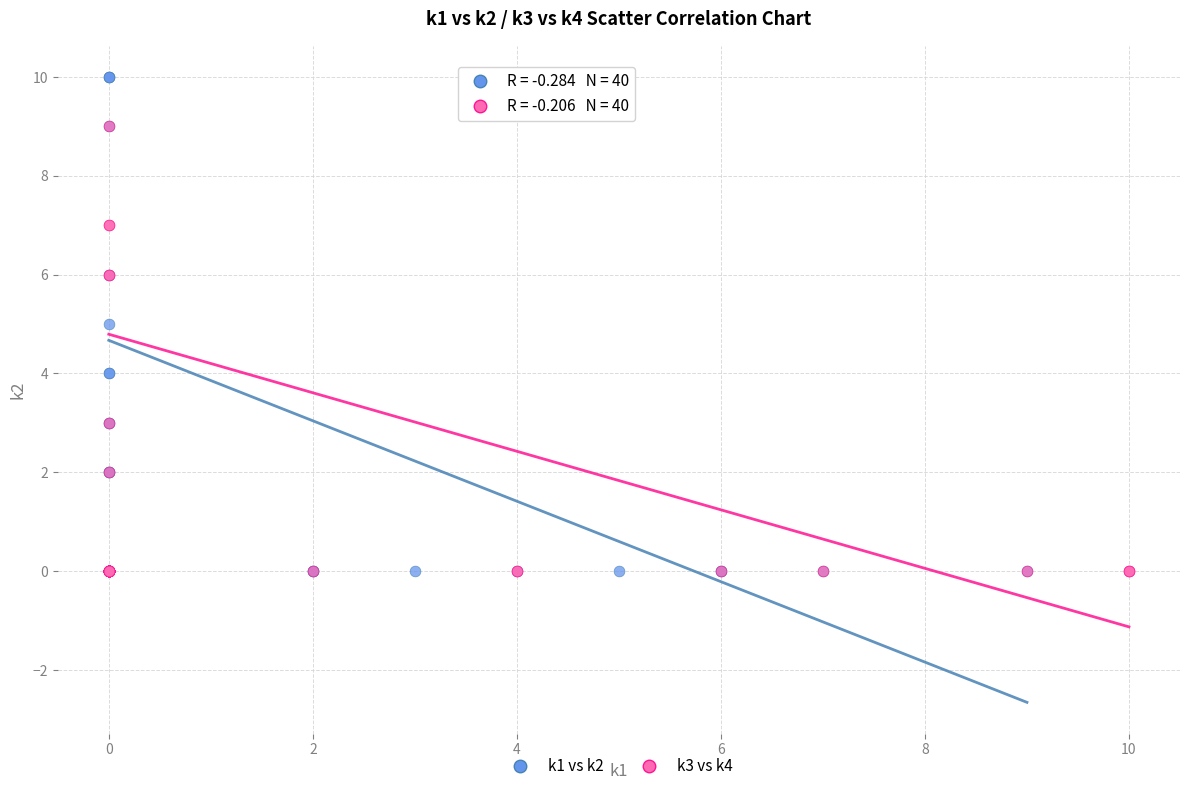

Which series reaches the maximum Y coordinate?

k1 vs k2